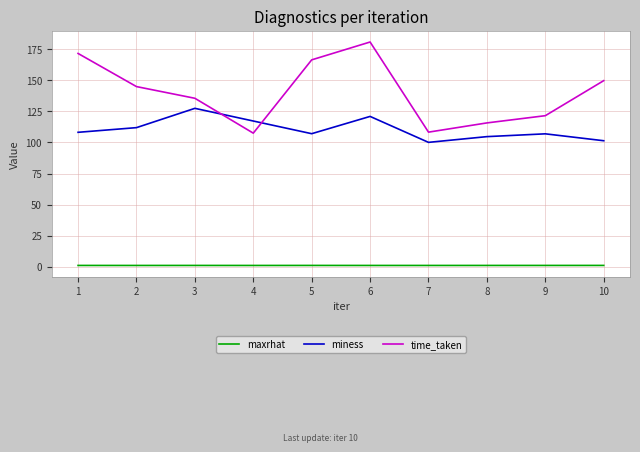

Rank the series by their average value, from lowest to highest.

maxrhat, miness, time_taken